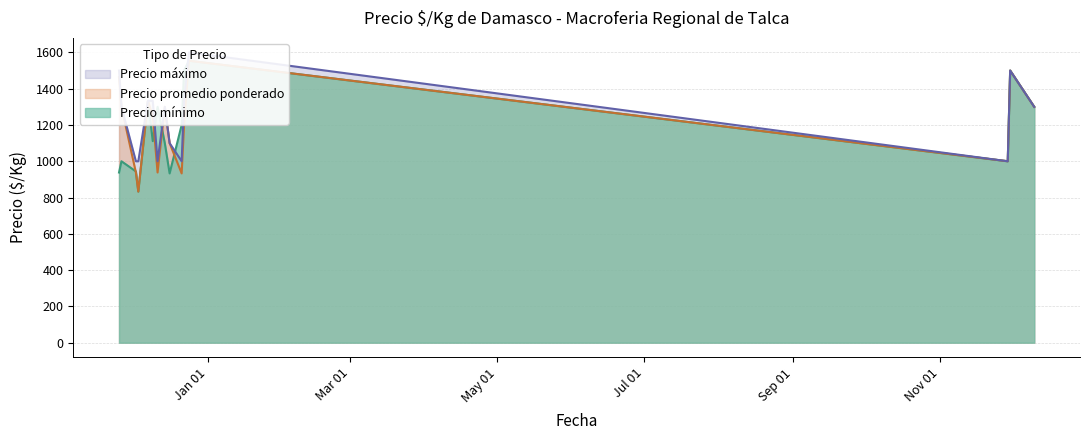

Between 2020-12-11 and 2020-12-03, which is larger?

2020-12-11